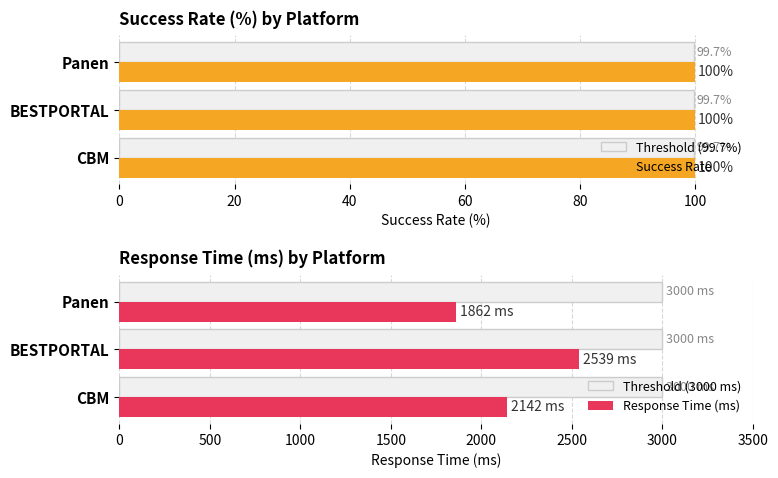

How many groups of bars are there?

3